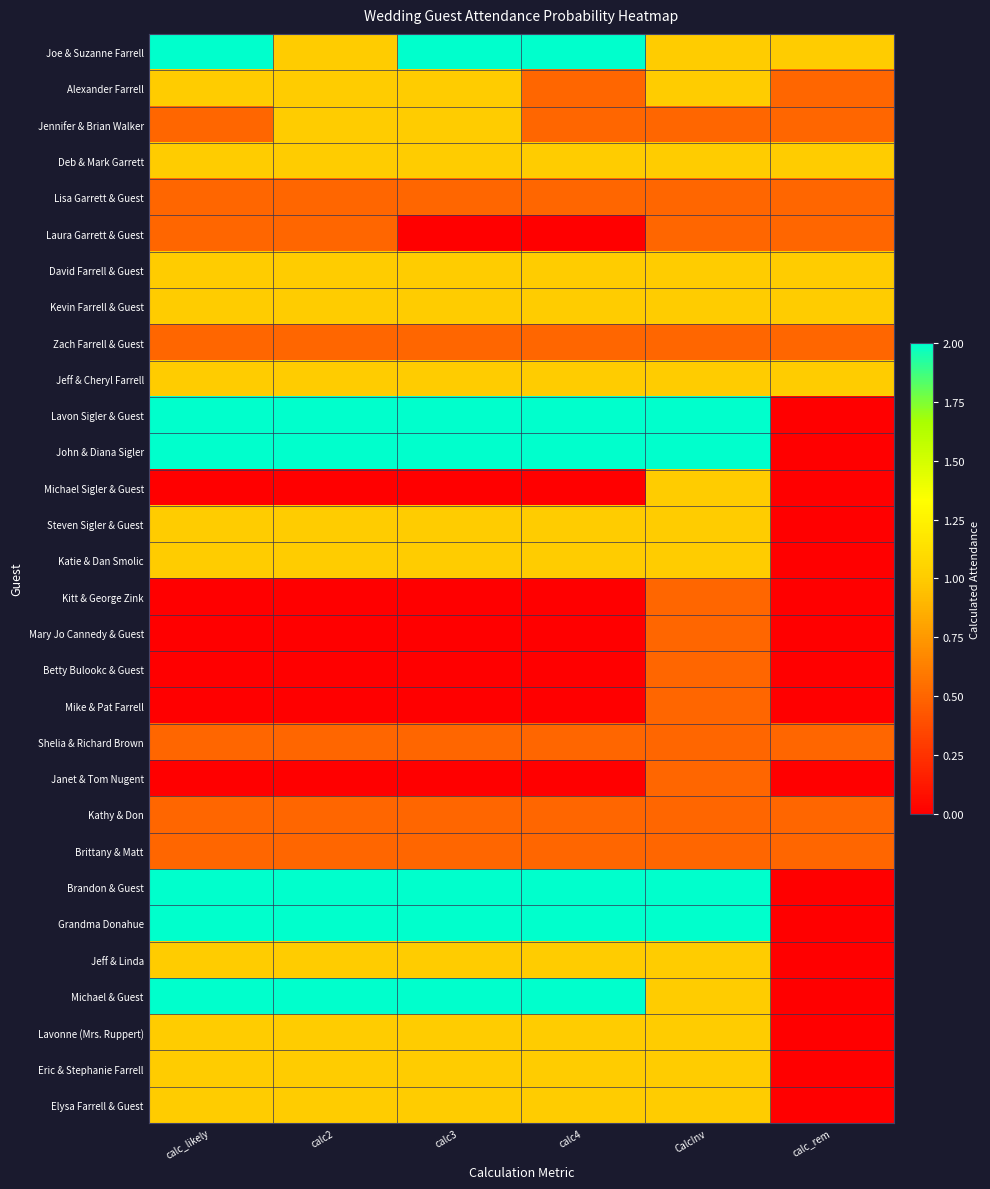

What is the difference between the highest and lowest values at CalcInv?

1.5